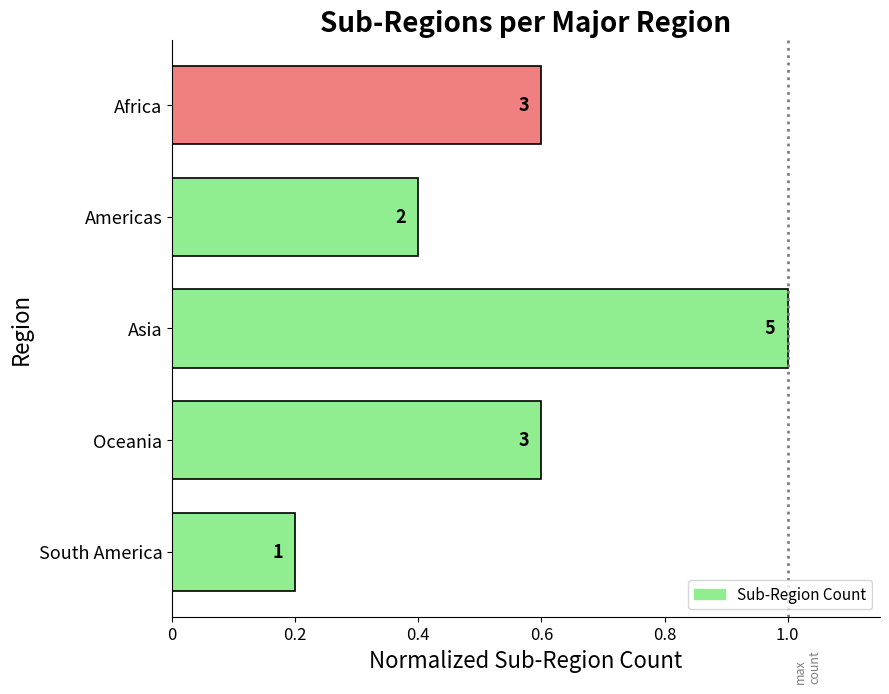

How many bars are there in total?

5